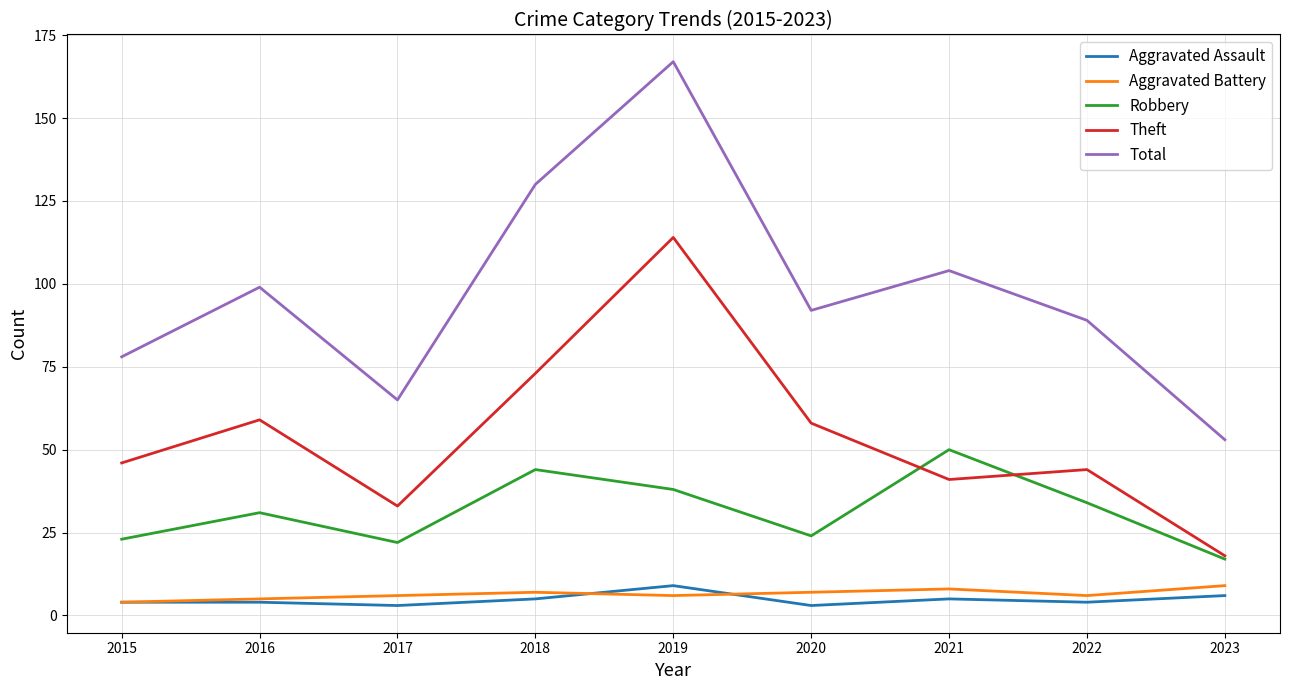

Reading left to right, what are all the values shown in this chart?

Aggravated Assault: 2015=4	2016=4	2017=3	2018=5	2019=9	2020=3	2021=5	2022=4	2023=6
Aggravated Battery: 2015=4	2016=5	2017=6	2018=7	2019=6	2020=7	2021=8	2022=6	2023=9
Robbery: 2015=23	2016=31	2017=22	2018=44	2019=38	2020=24	2021=50	2022=34	2023=17
Theft: 2015=46	2016=59	2017=33	2018=73	2019=114	2020=58	2021=41	2022=44	2023=18
Total: 2015=78	2016=99	2017=65	2018=130	2019=167	2020=92	2021=104	2022=89	2023=53